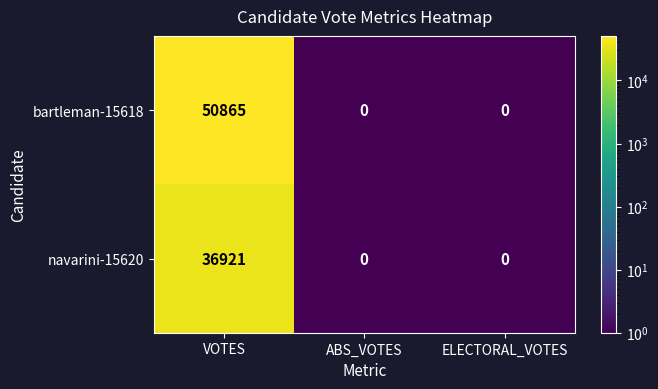

At how many categories does at least one series exceed 44766?

1